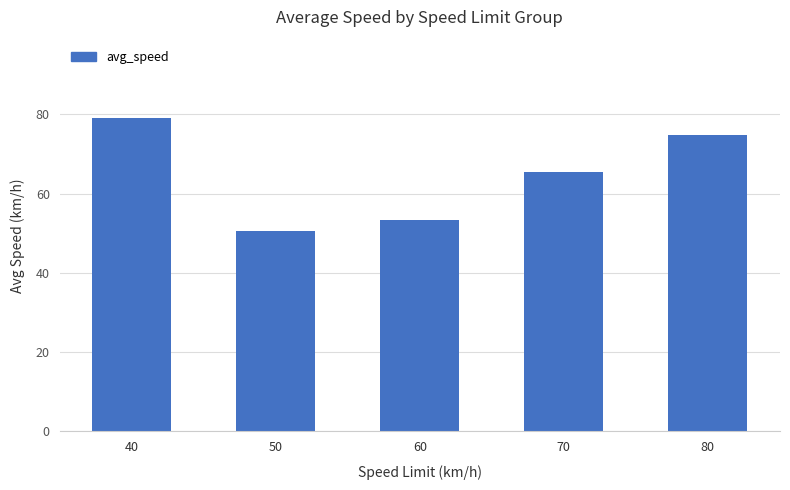

What is the difference between the values at 40 and 50?

28.4